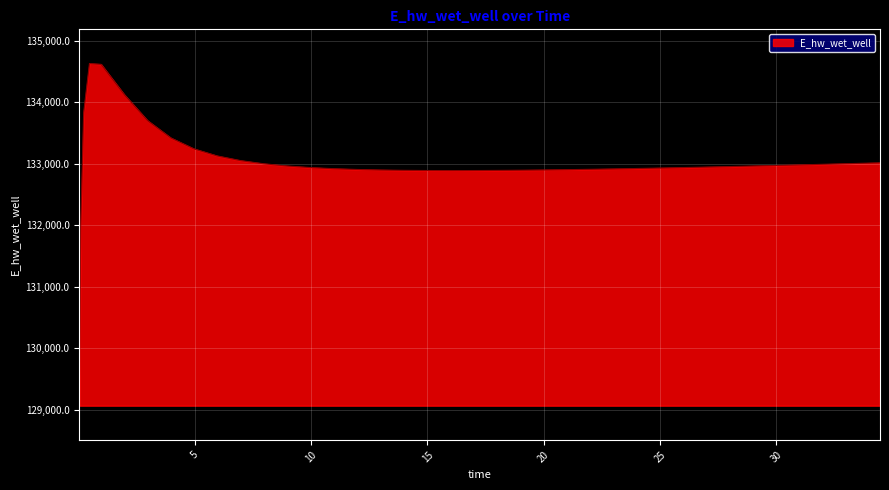

Does the chart have visible grid lines?

Yes